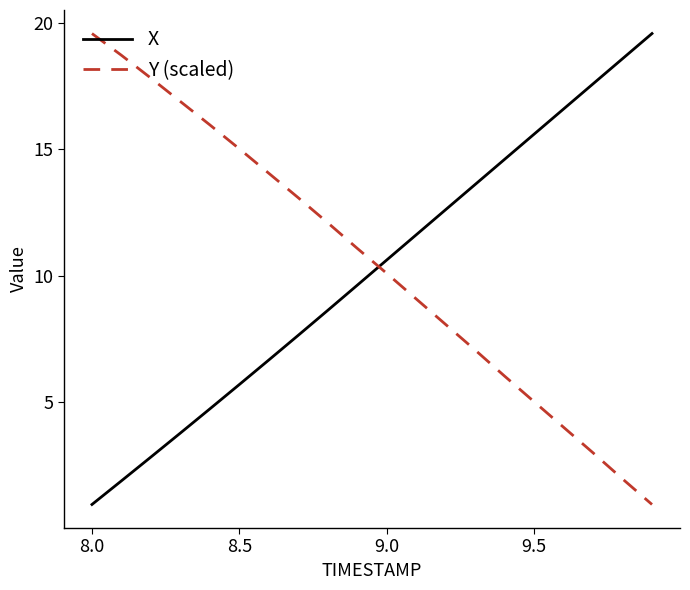

What is the highest value of the X series?

19.6